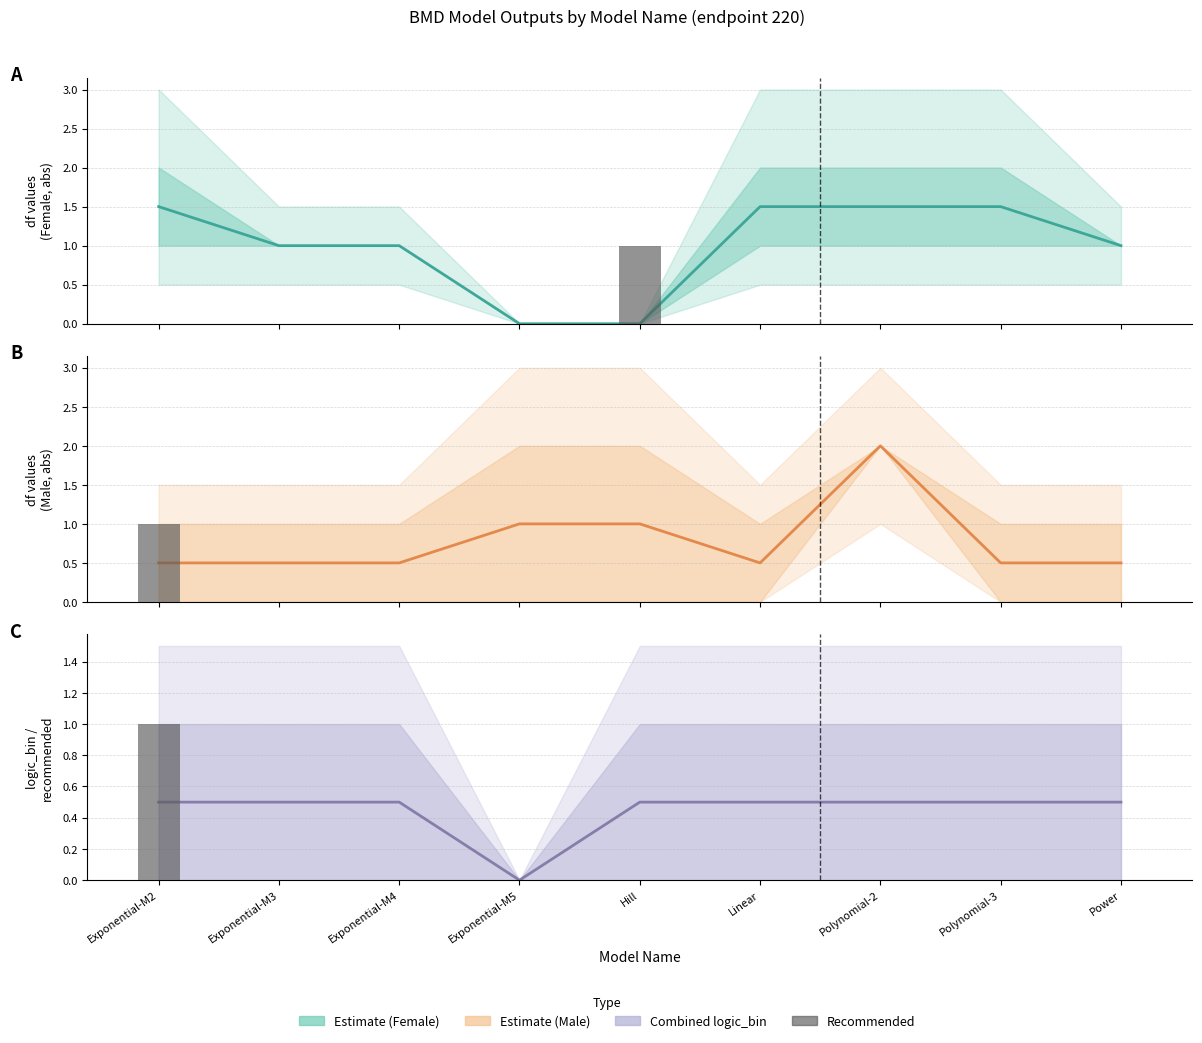

The recommended (Male F0, abs) series shows 0.0 at Polynomial-3. True or false?

True